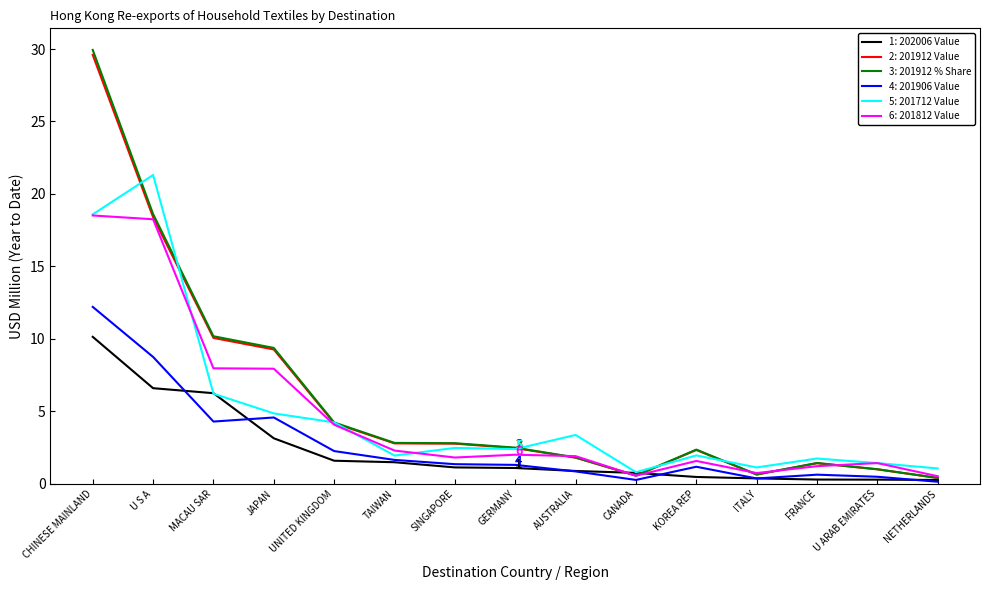

What is the greatest value displayed?

29.9